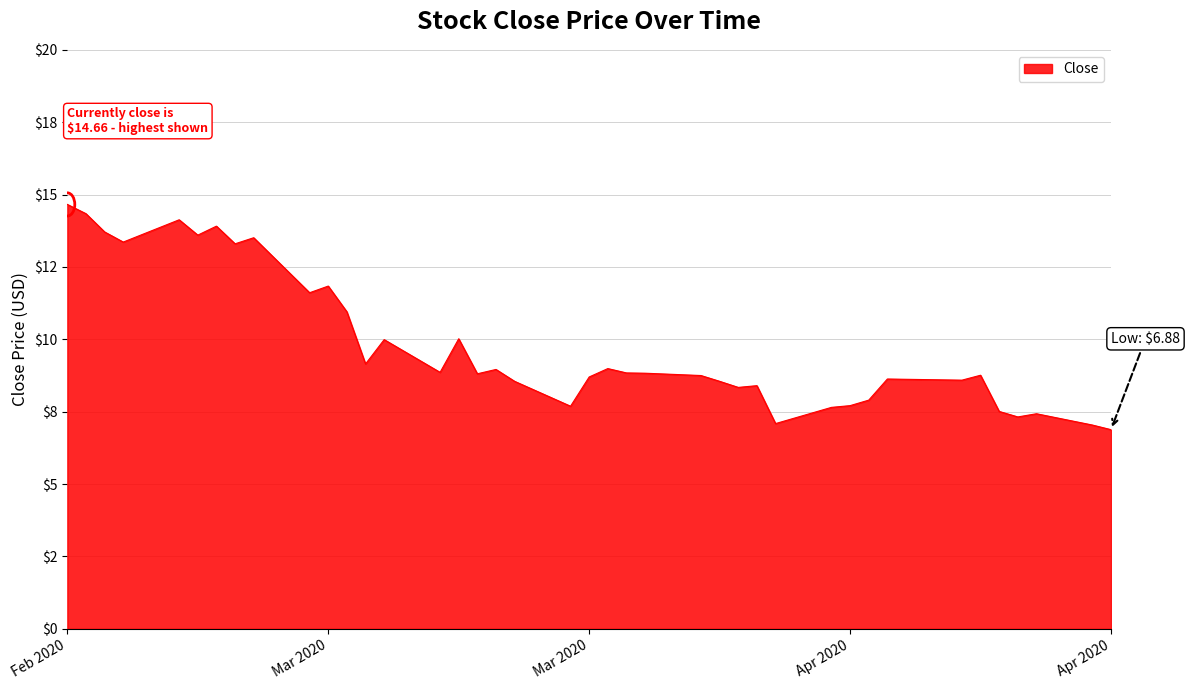

Reading left to right, transcribe all the data shown in this chart.

14.7	14.3	13.7	13.4	14.1	13.6	13.9	13.3	13.5	11.6	11.8	10.9	9.1	10.0	8.9	10.0	8.8	9.0	8.6	7.7	8.7	9.0	8.8	8.8	8.8	8.6	8.3	8.4	7.1	7.7	7.7	7.9	8.6	8.6	8.8	7.5	7.3	7.4	7.0	6.9